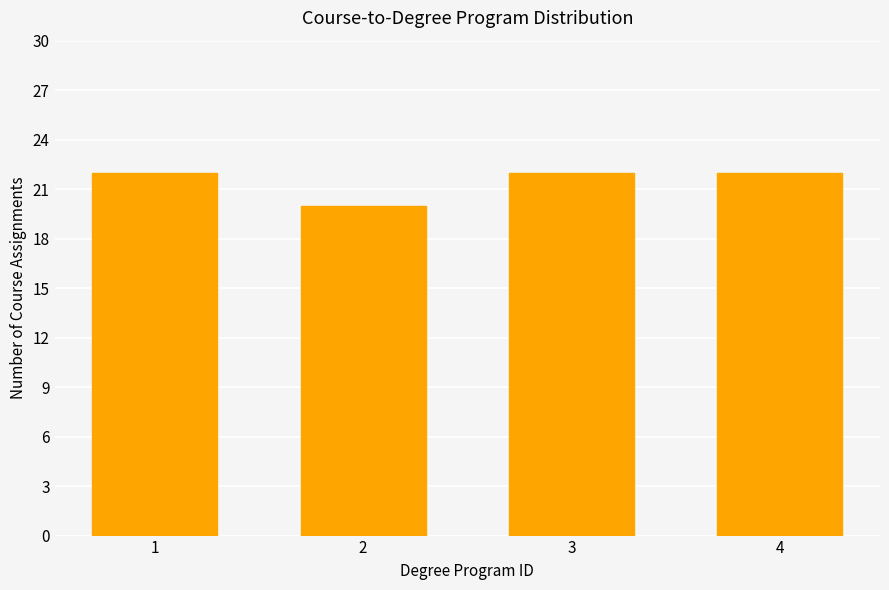

What is the value of the 1st bar from the left?

22